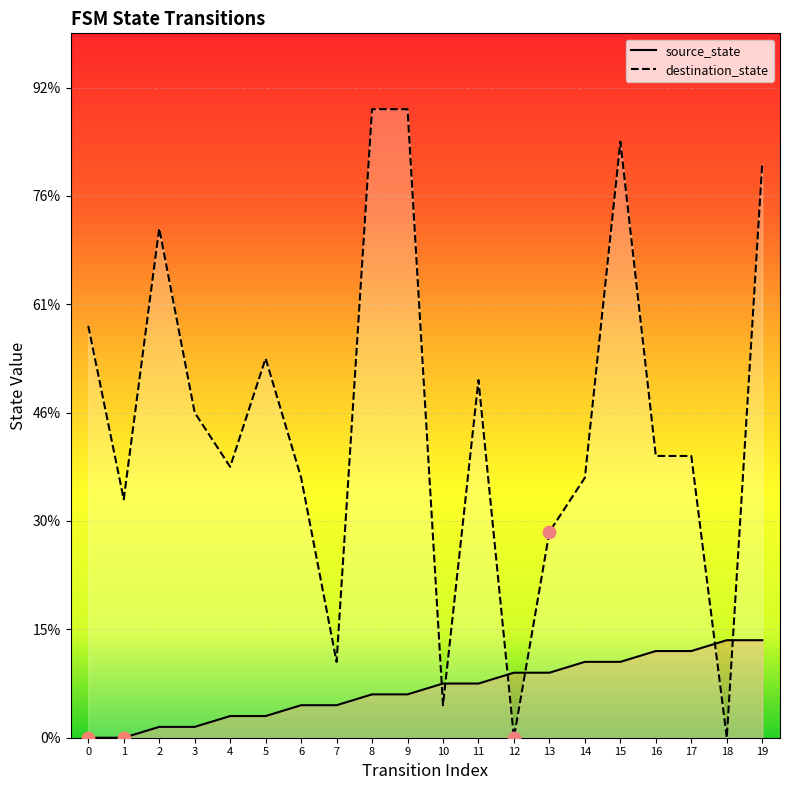

Which series contains the highest Y value?

destination_state